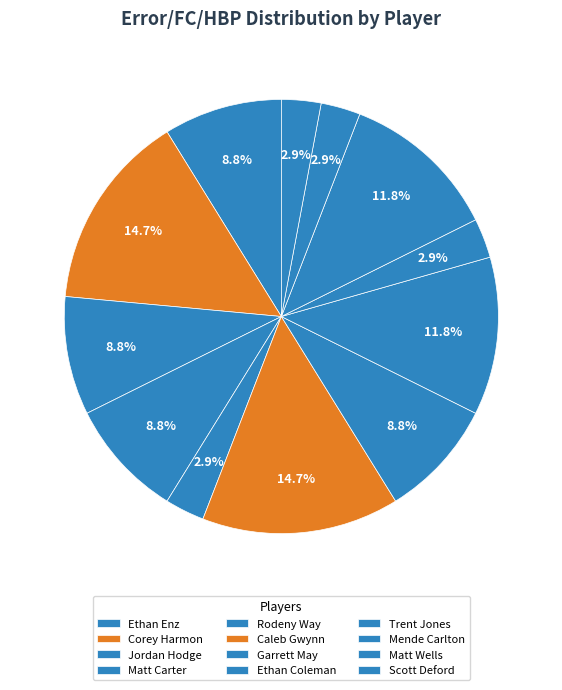

Approximately how many times larger is the value at Ethan Coleman compared to Rodeny Way?

4.0